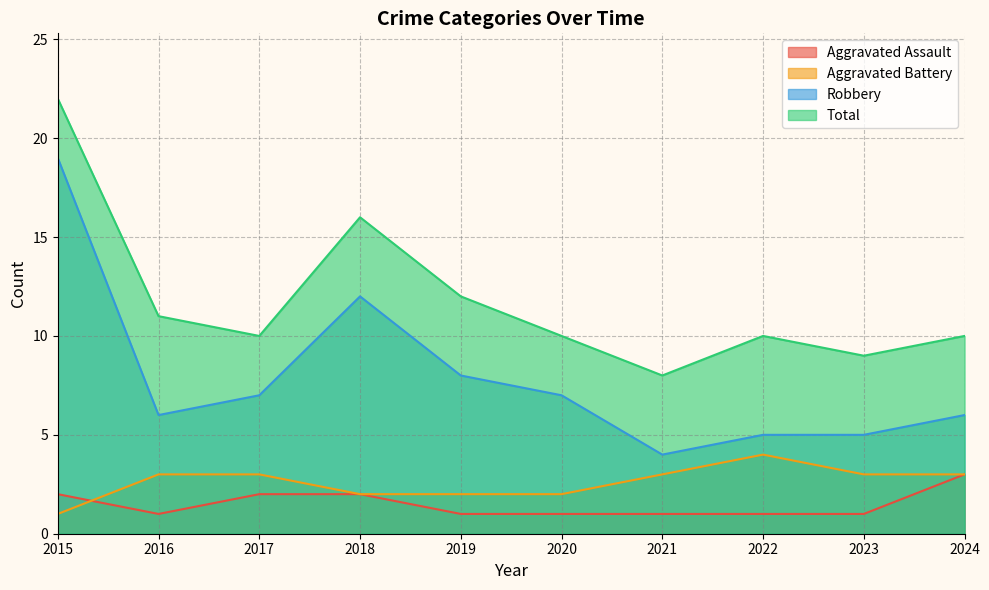

Is it true that Aggravated Battery equals 1 at 2018?

False